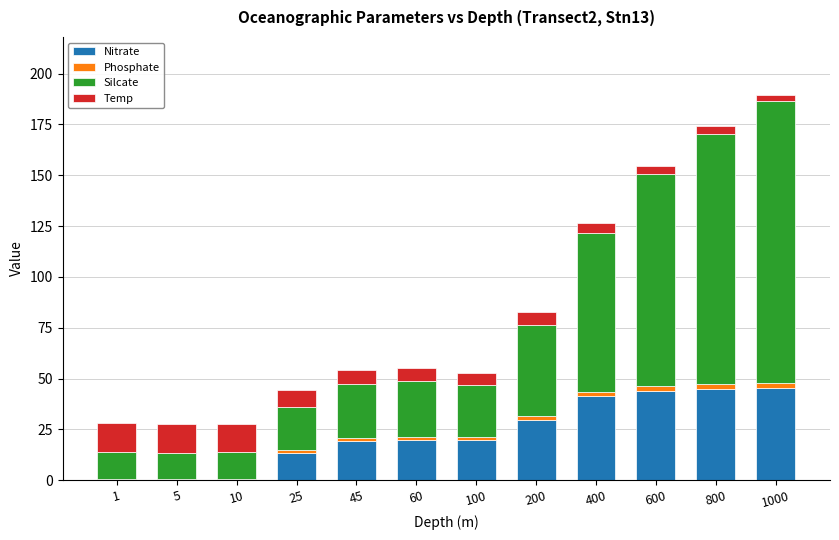

What is the maximum value for Nitrate?

45.2